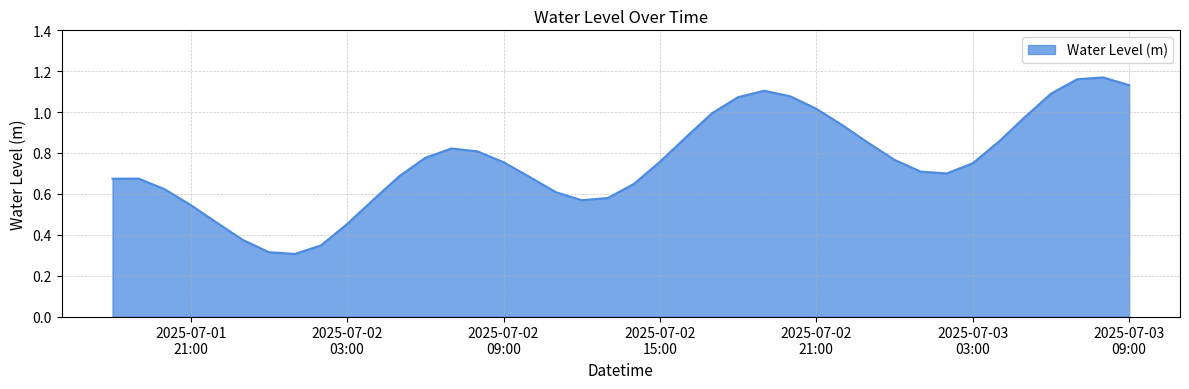

What is the label of the 31st point from the left?

2025-07-03 00:00:00